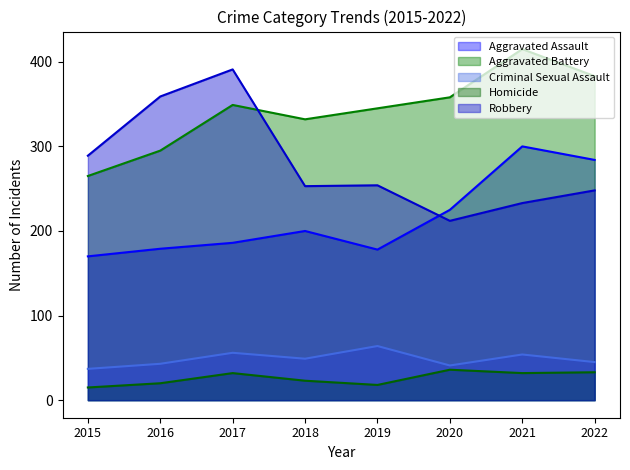

What is the value of the Homicide point at the 8th from the left?

33